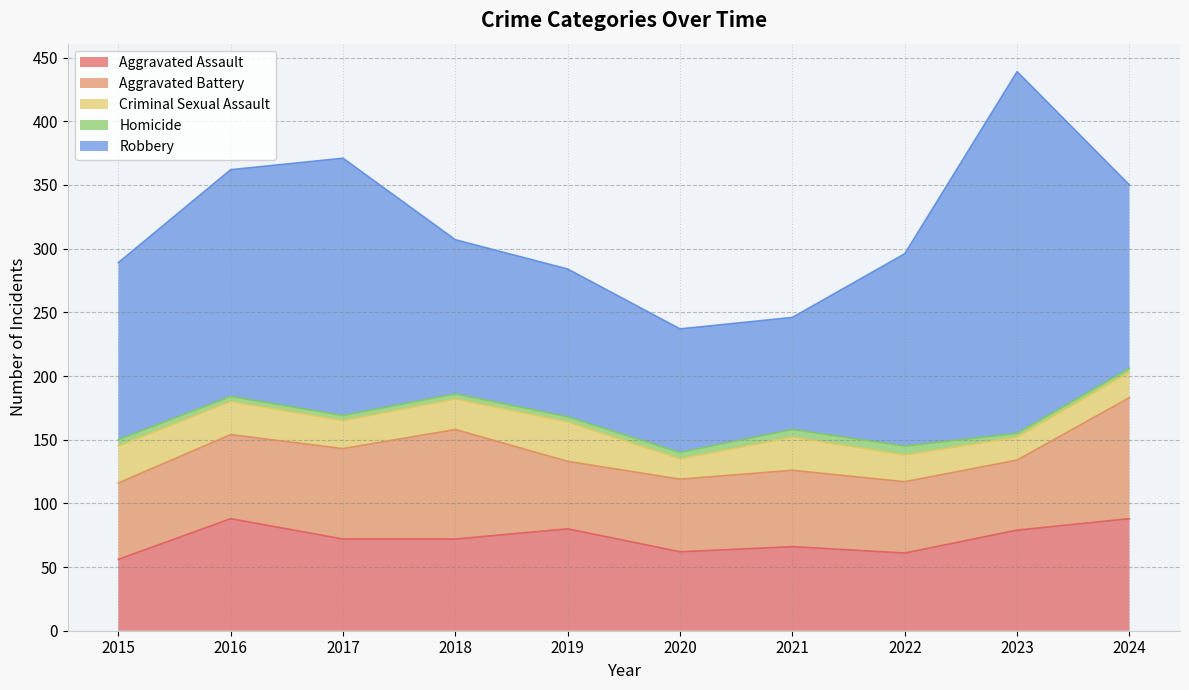

True or false: Robbery and Homicide cross at least once.

False